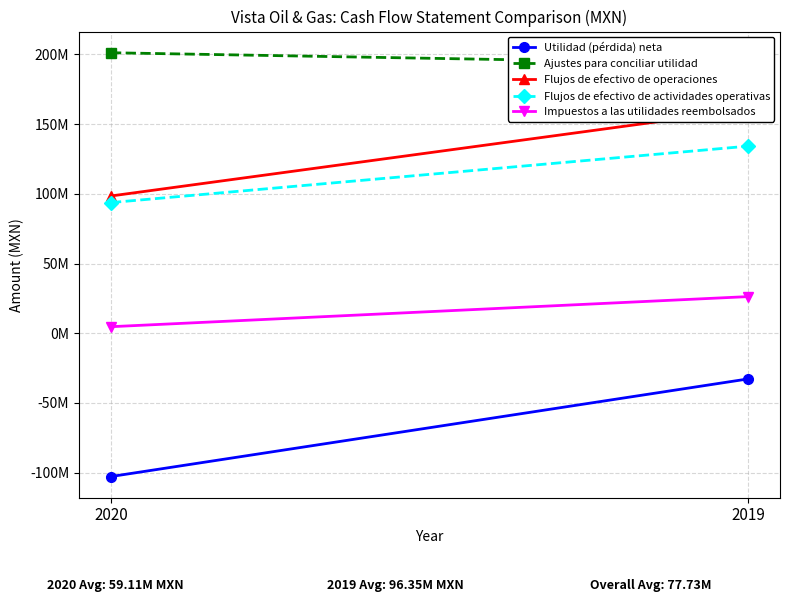

Reading right to left, extract all data points from this chart.

Utilidad (pérdida) neta: 2019=-32723000	2020=-102749000
Ajustes para conciliar utilidad: 2019=193308000	2020=201259000
Flujos de efectivo de operaciones: 2019=160585000	2020=98510000
Flujos de efectivo de actividades operativas: 2019=134258000	2020=93779000
Impuestos a las utilidades reembolsados: 2019=26327000	2020=4731000